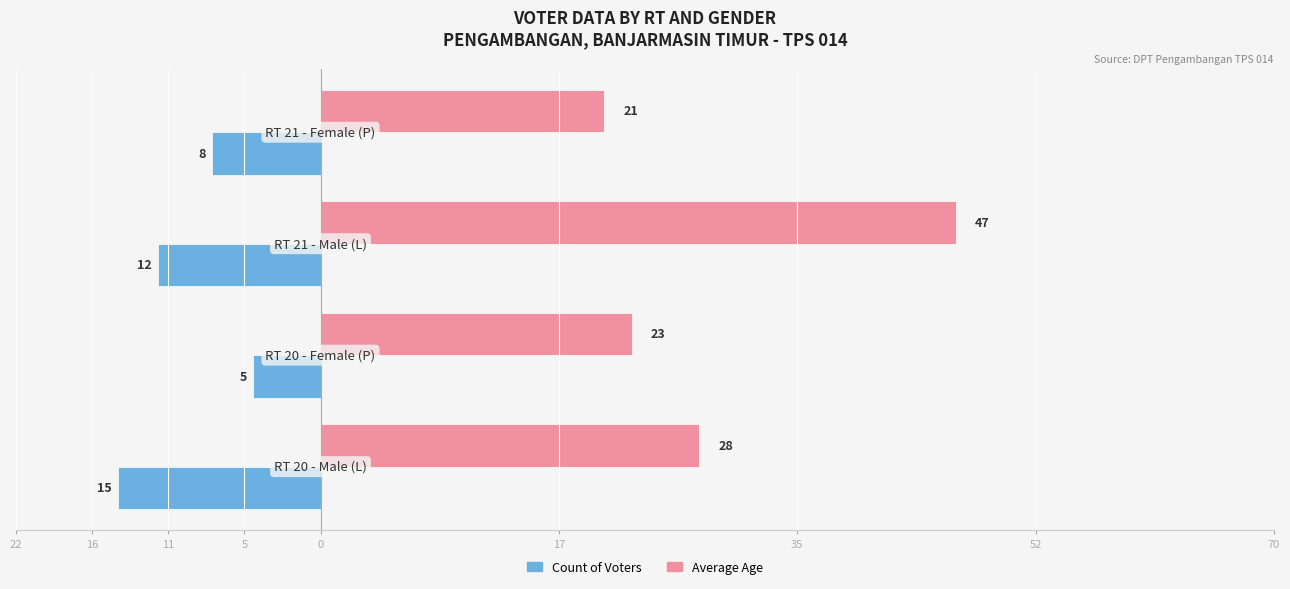

What are all the series names shown in the legend?

Count of Voters, Average Age